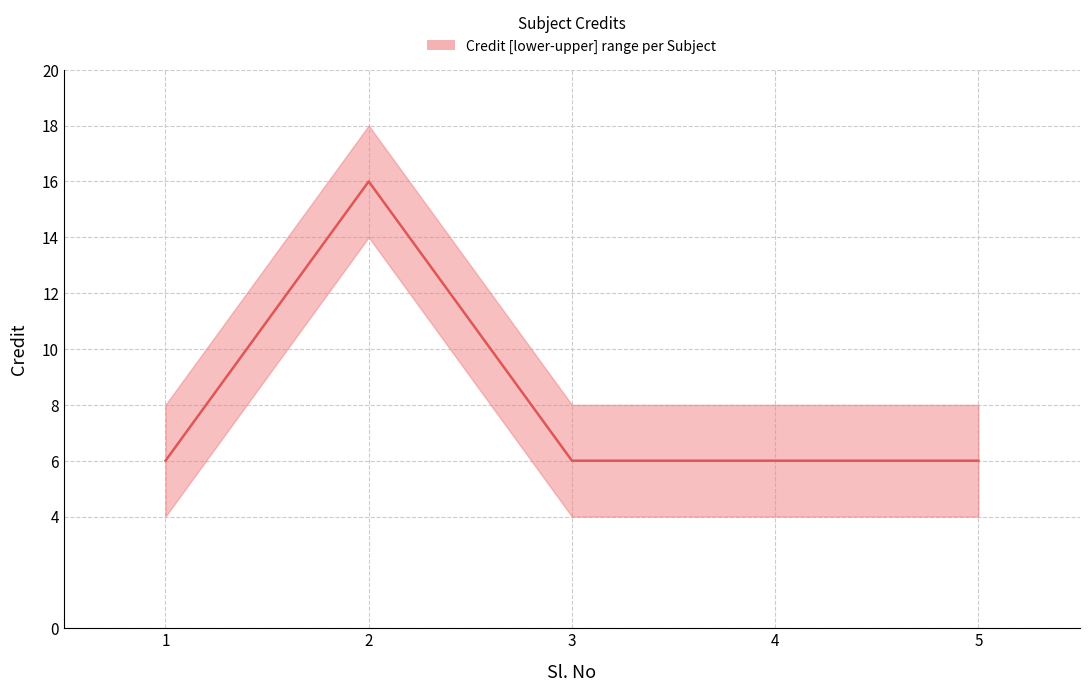

Reading left to right, transcribe all the data shown in this chart.

6	16	6	6	6